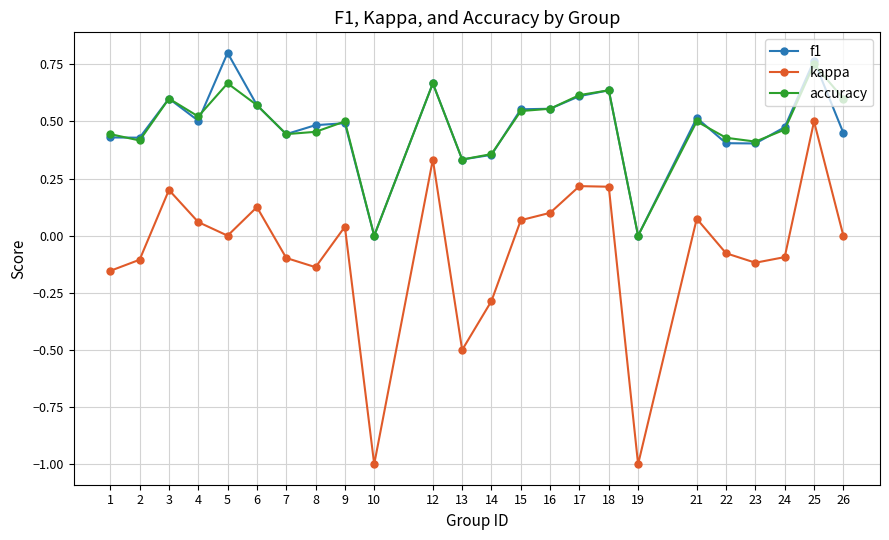

True or false: accuracy and kappa intersect in this chart.

False